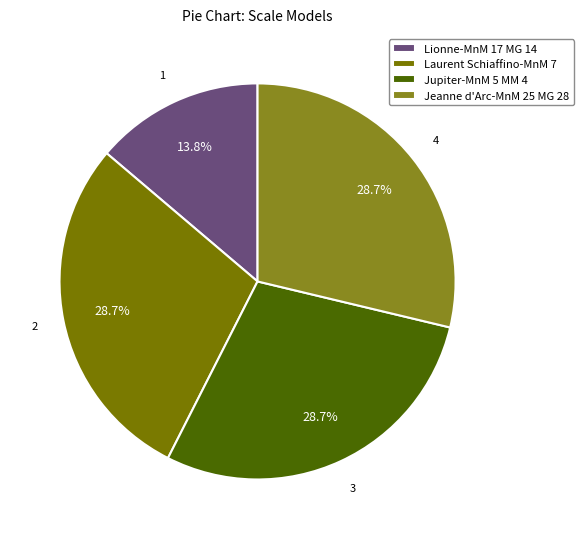

How many segments does this pie chart have?

4